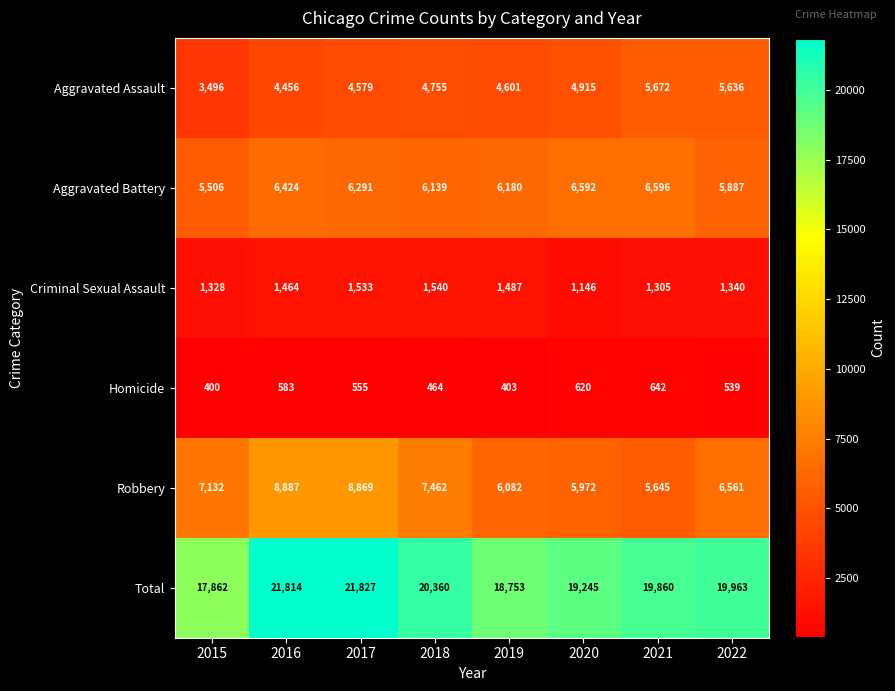

What is the sum of all Robbery values?

56610